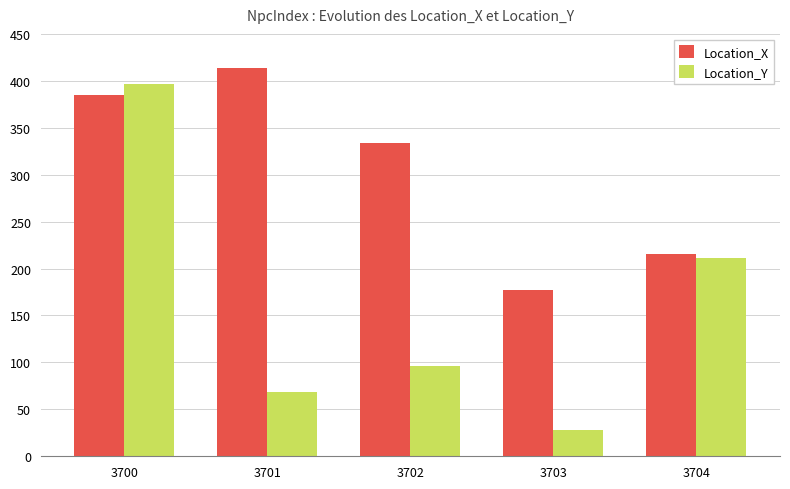

What is the difference between the Location_Y values at 3700 and 3703?

369.0